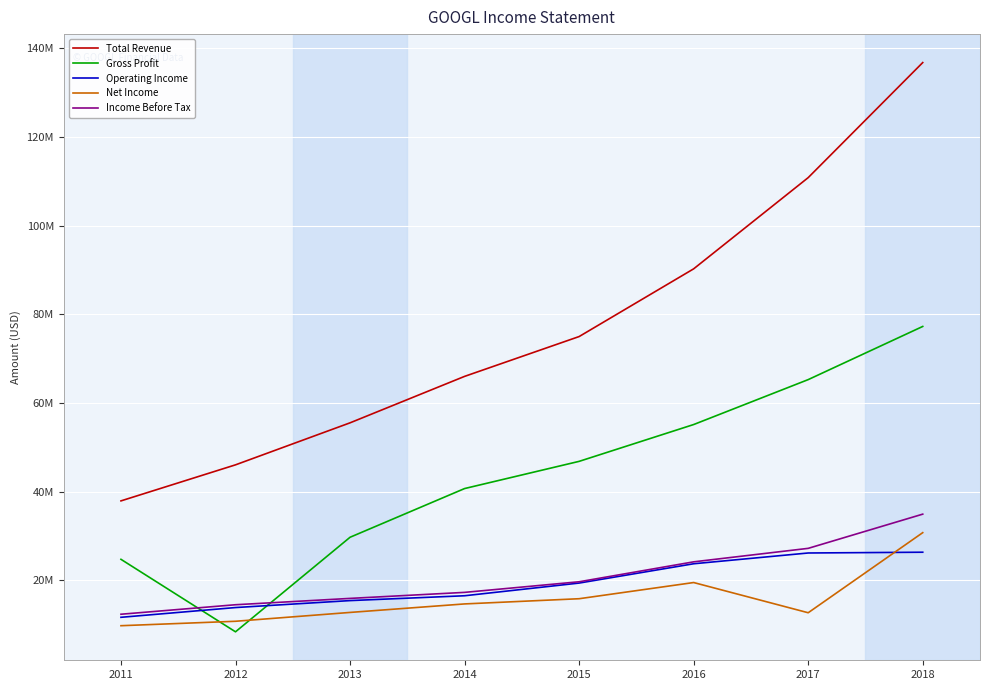

Is this an area chart (filled region under the line)?

No